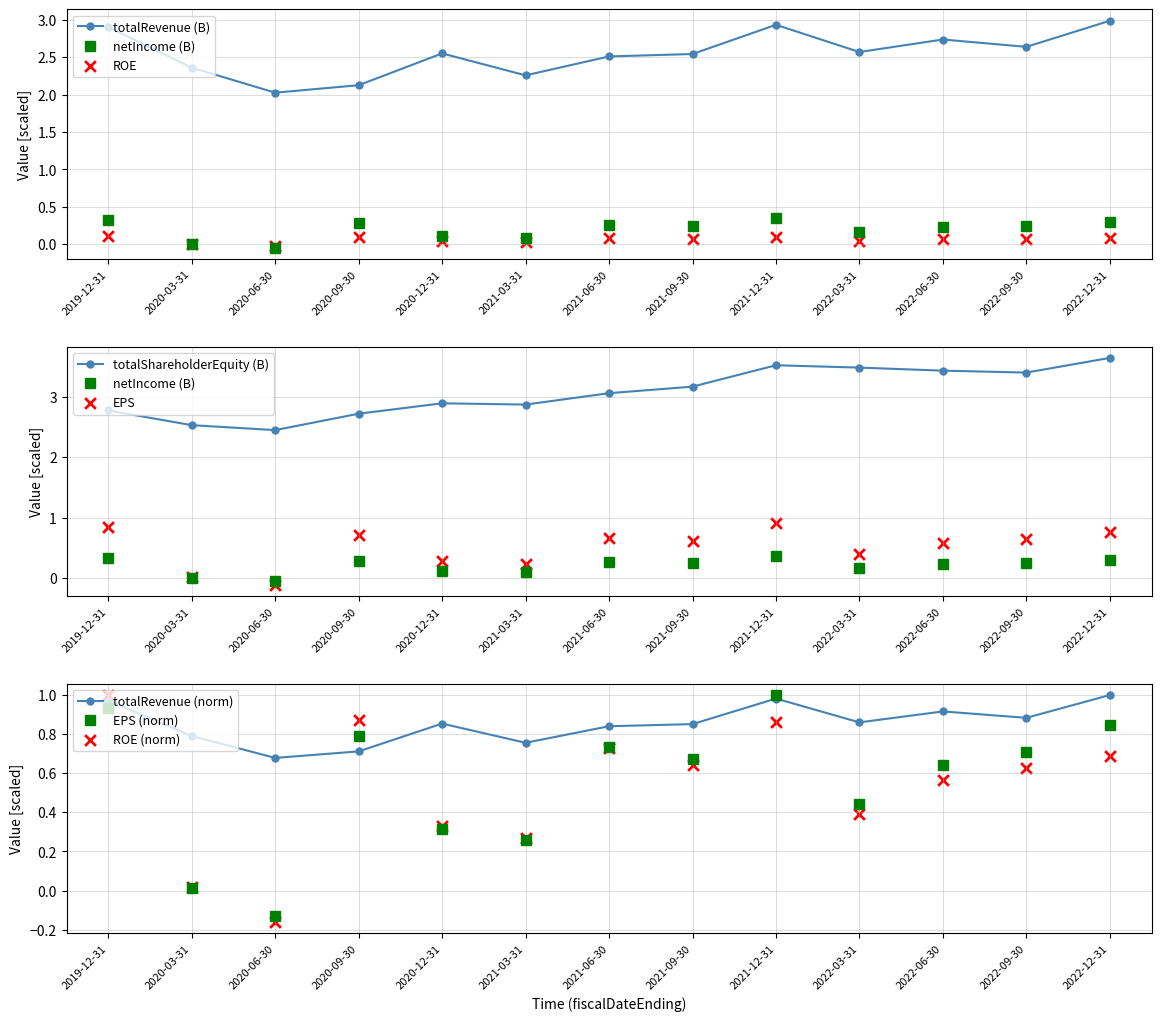

Which series has the widest spread of Y values?

totalShareholderEquity